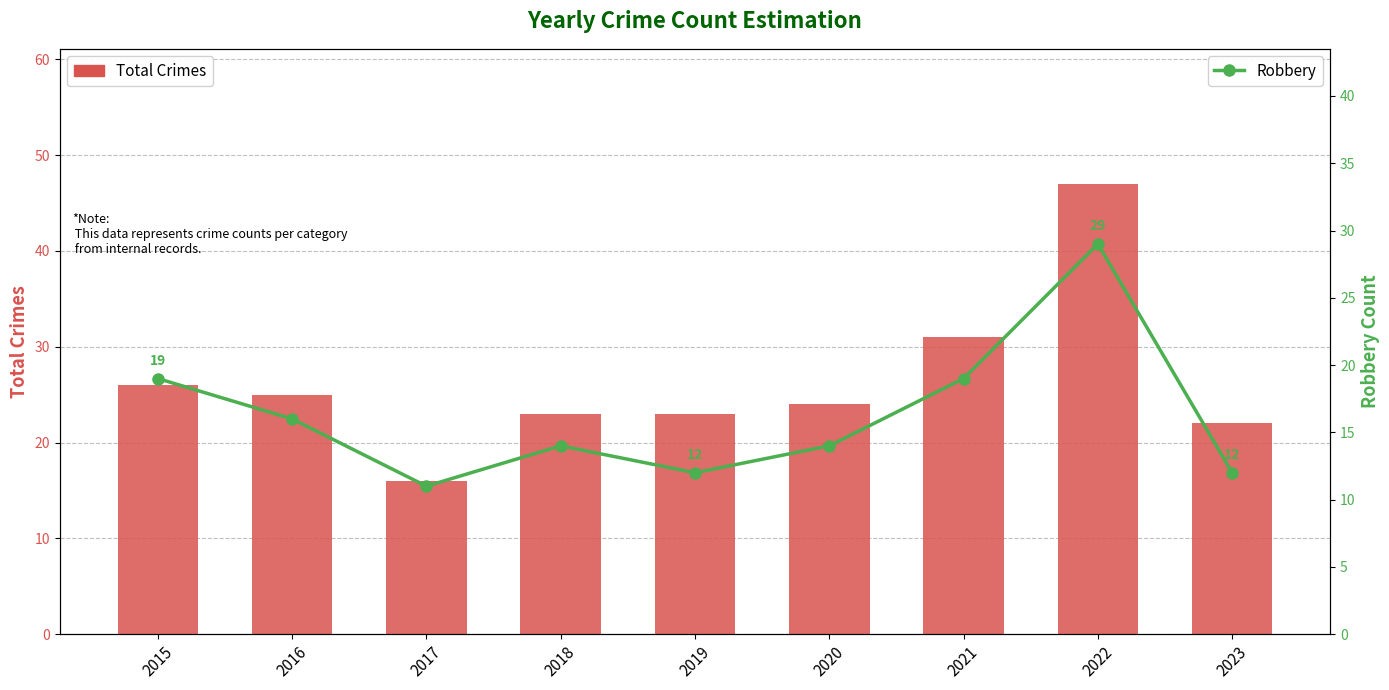

Reading left to right, what are all the values shown in this chart?

Total Crimes: 26	25	16	23	23	24	31	47	22
Robbery: 19	16	11	14	12	14	19	29	12